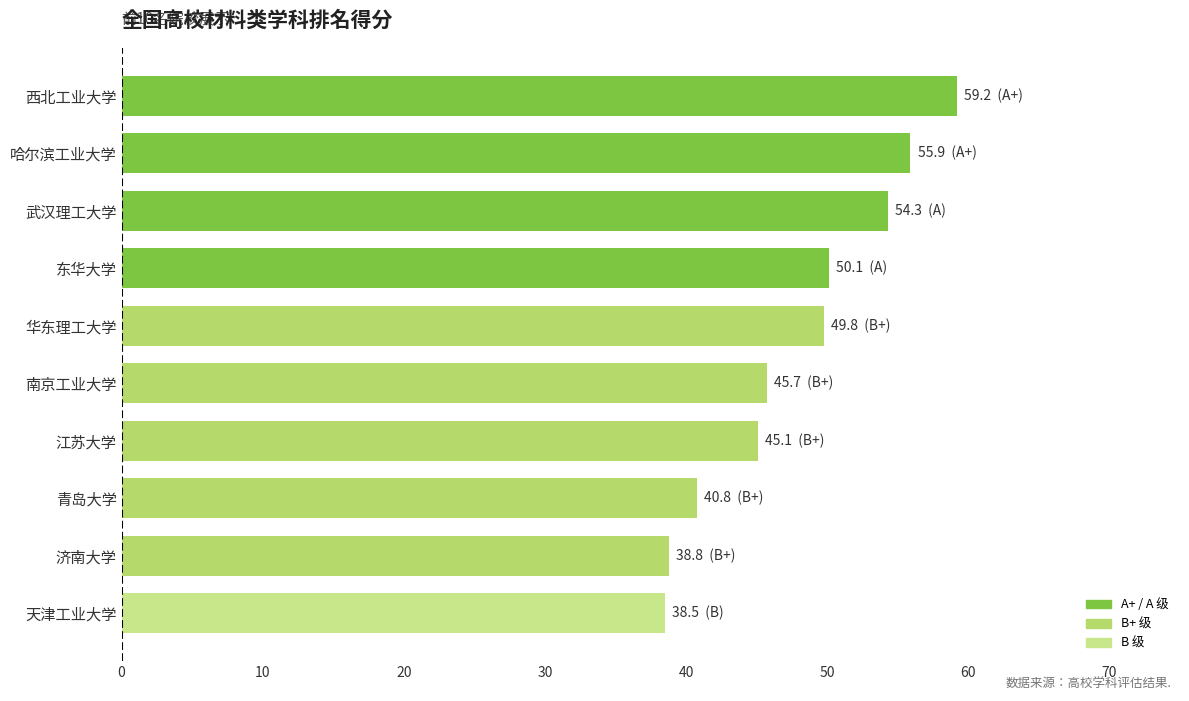

The chart shows a value of 19.0 at 江苏大学. True or false?

False